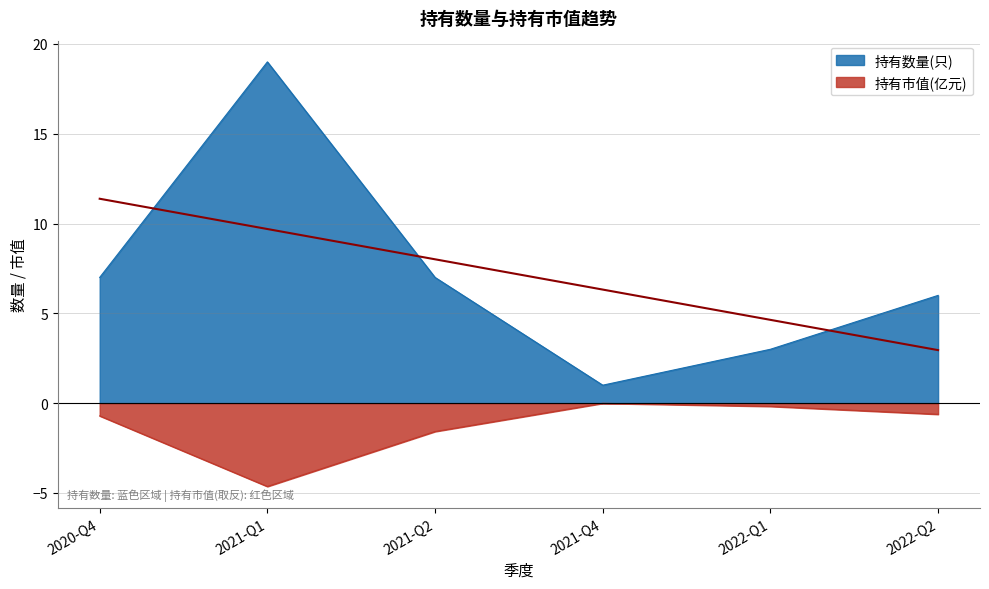

Is it true that 持有数量(只) equals 2.8 at 2020-Q4?

False